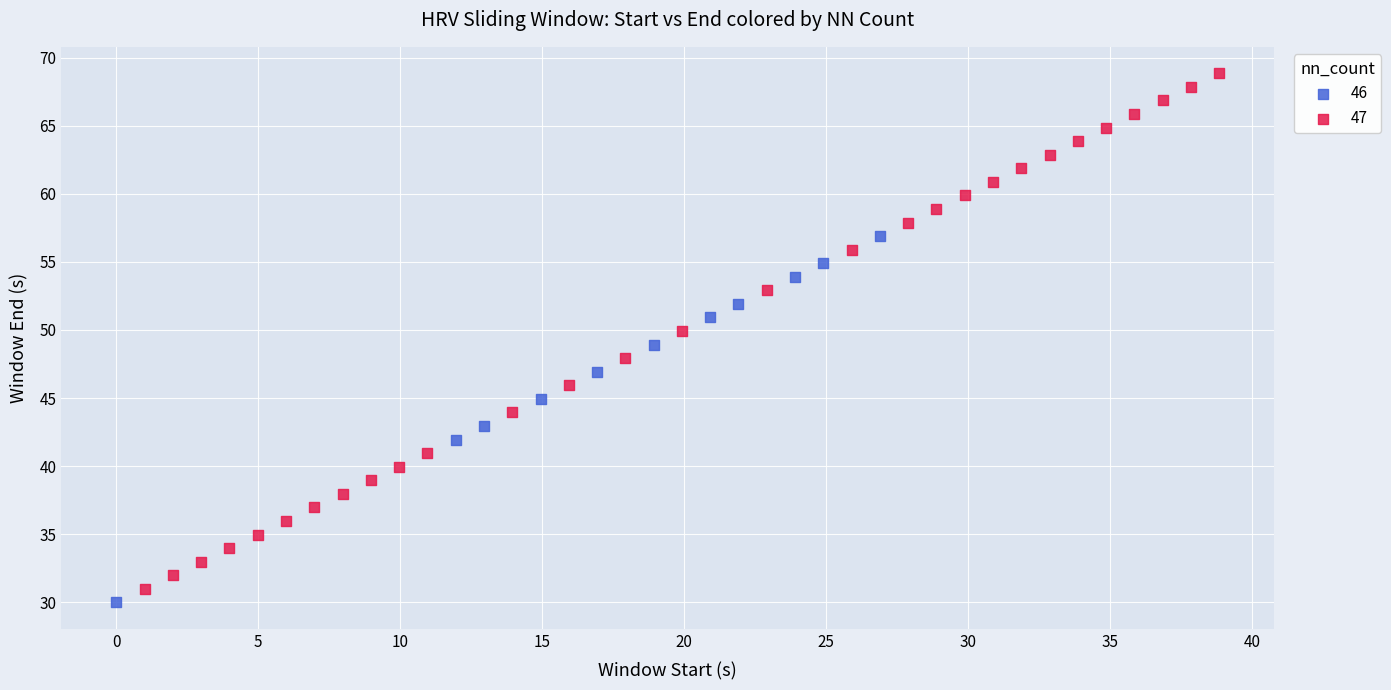

Which series reaches the maximum Y coordinate?

47